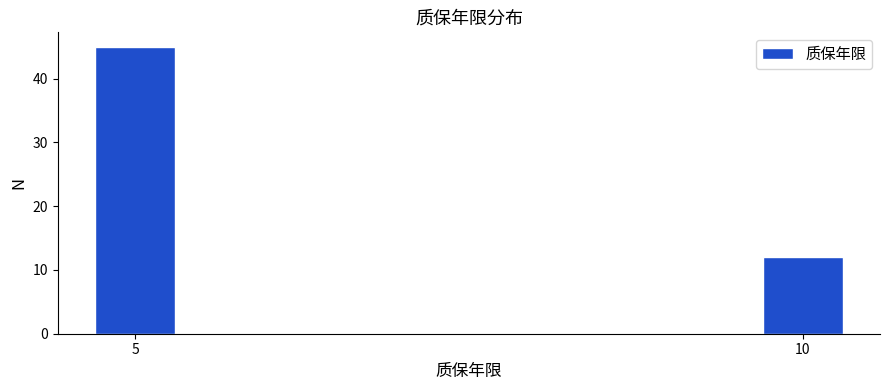

Reading left to right, list all the values displayed in this chart.

45	12